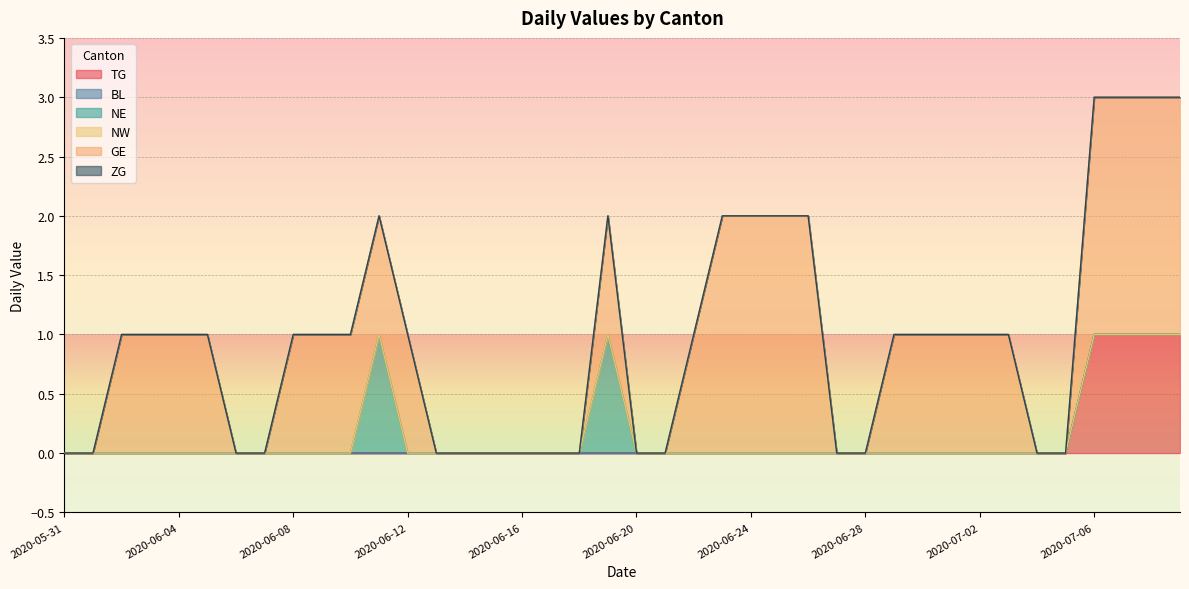

How many values in the GE series are below 1?

16